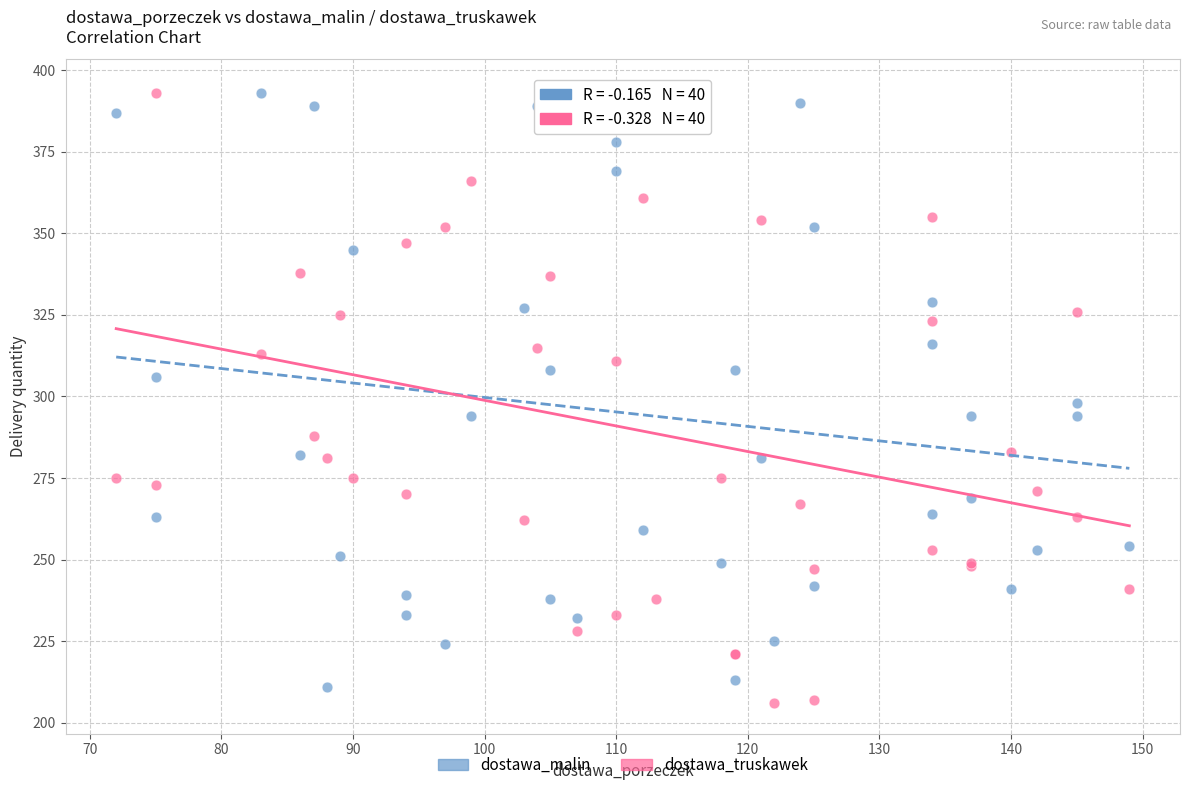

What are all the series names shown in the legend?

dostawa_malin, dostawa_truskawek